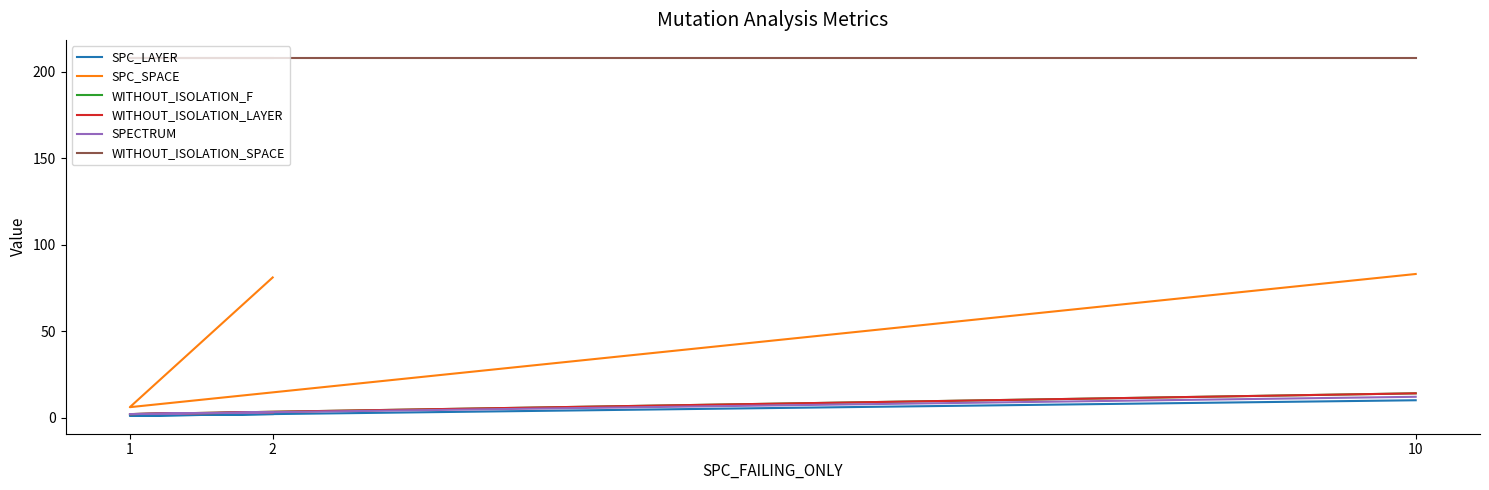

Reading left to right, what are all the values shown in this chart?

SPC_LAYER: 2	1	10
SPC_SPACE: 81	6	83
WITHOUT_ISOLATION_F: 3	2	14
WITHOUT_ISOLATION_LAYER: 3	2	14
SPECTRUM: 3	2	12
WITHOUT_ISOLATION_SPACE: 208	208	208